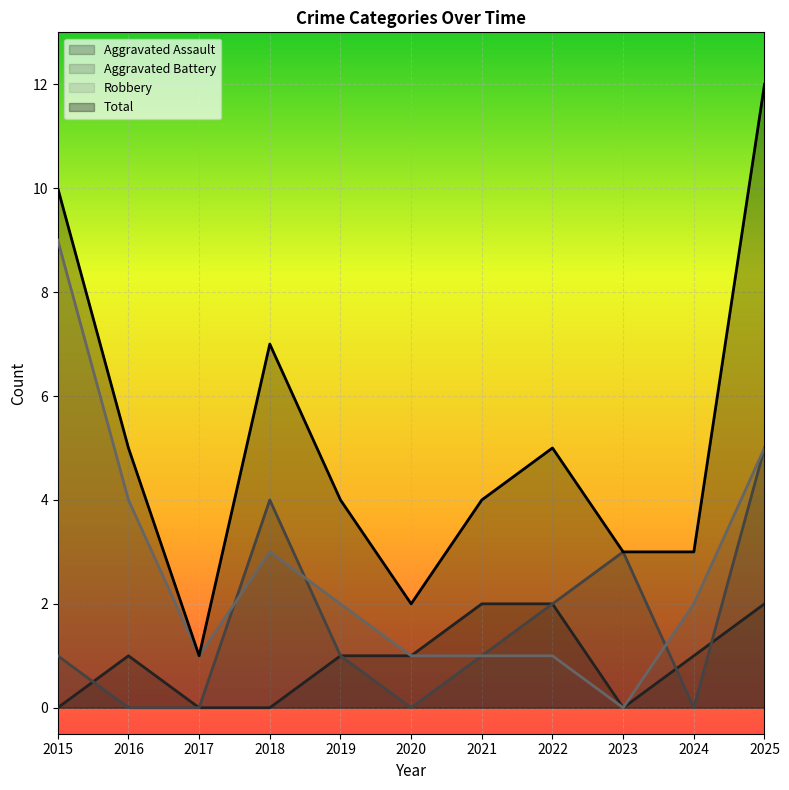

True or false: Total and Robbery intersect in this chart.

False